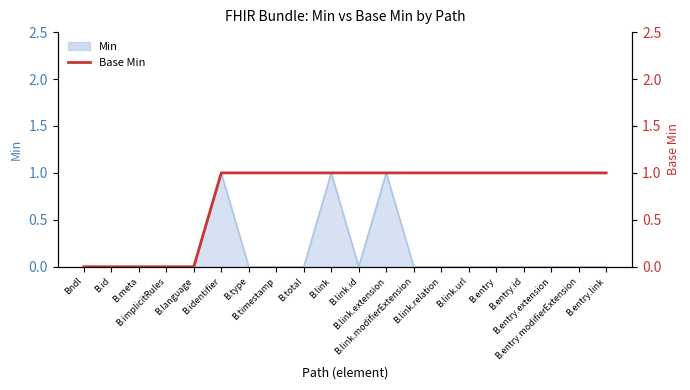

What value does the data have at B.link.modifierExtension?

1